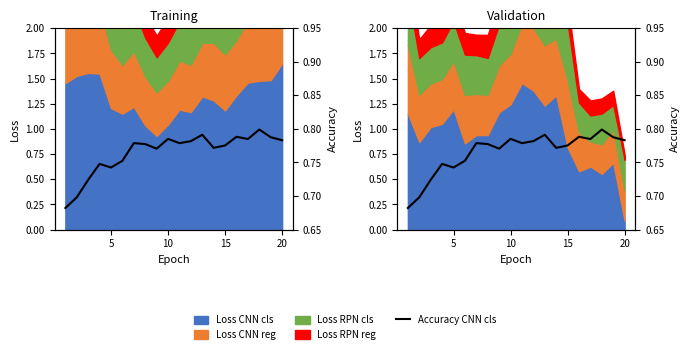

How many lines are shown in the chart?

1